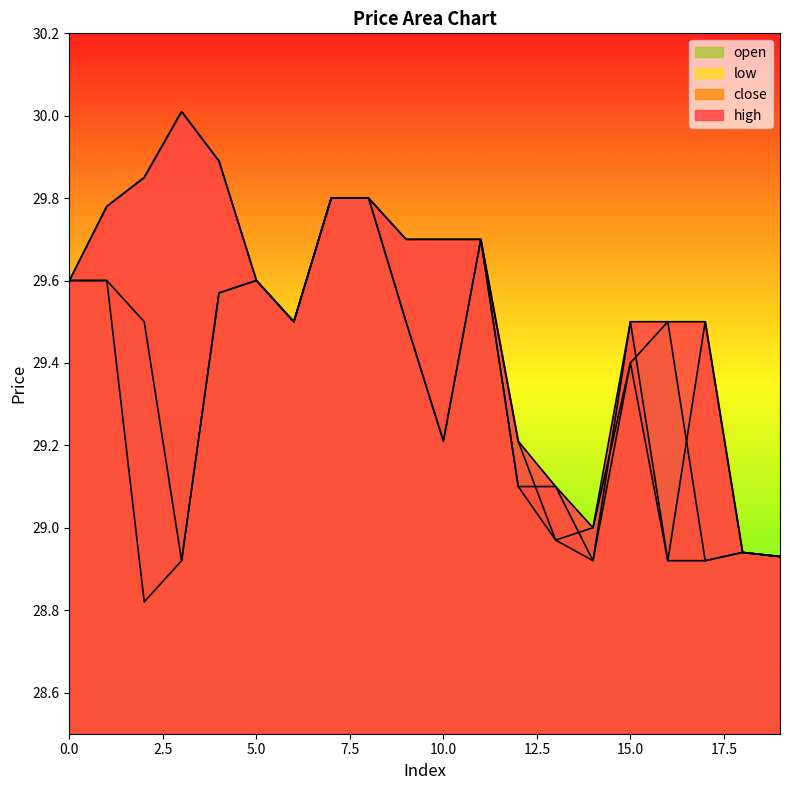

Read the open value at 5.

29.6